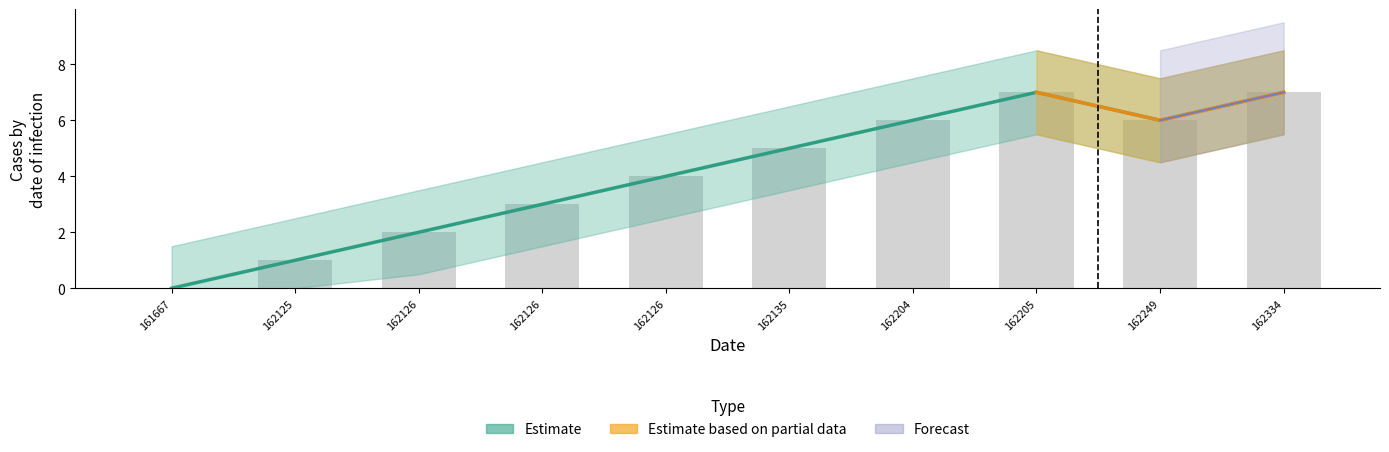

Reading left to right, what are all the values shown in this chart?

0	1	2	3	4	5	6	7	6	7